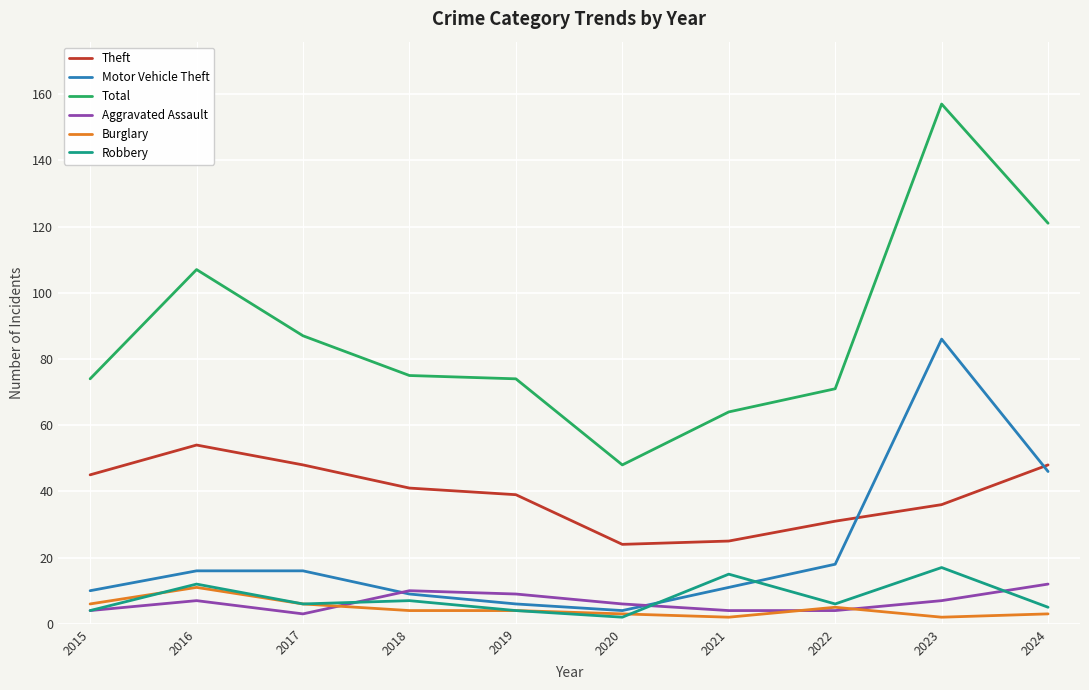

Is it true that Motor Vehicle Theft equals 18 at 2022?

True